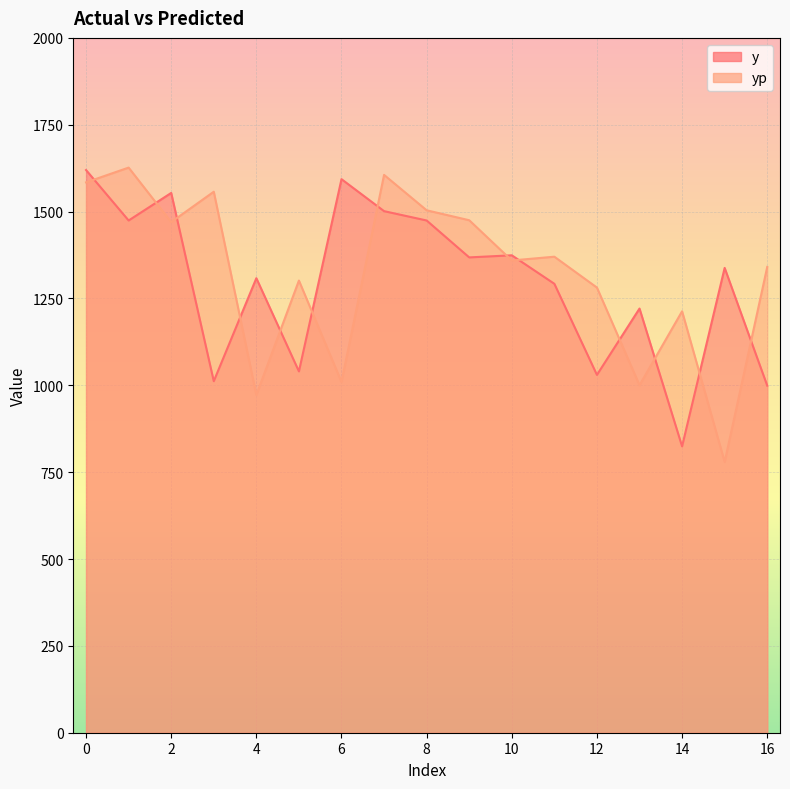

Which series has the widest spread of values?

yp